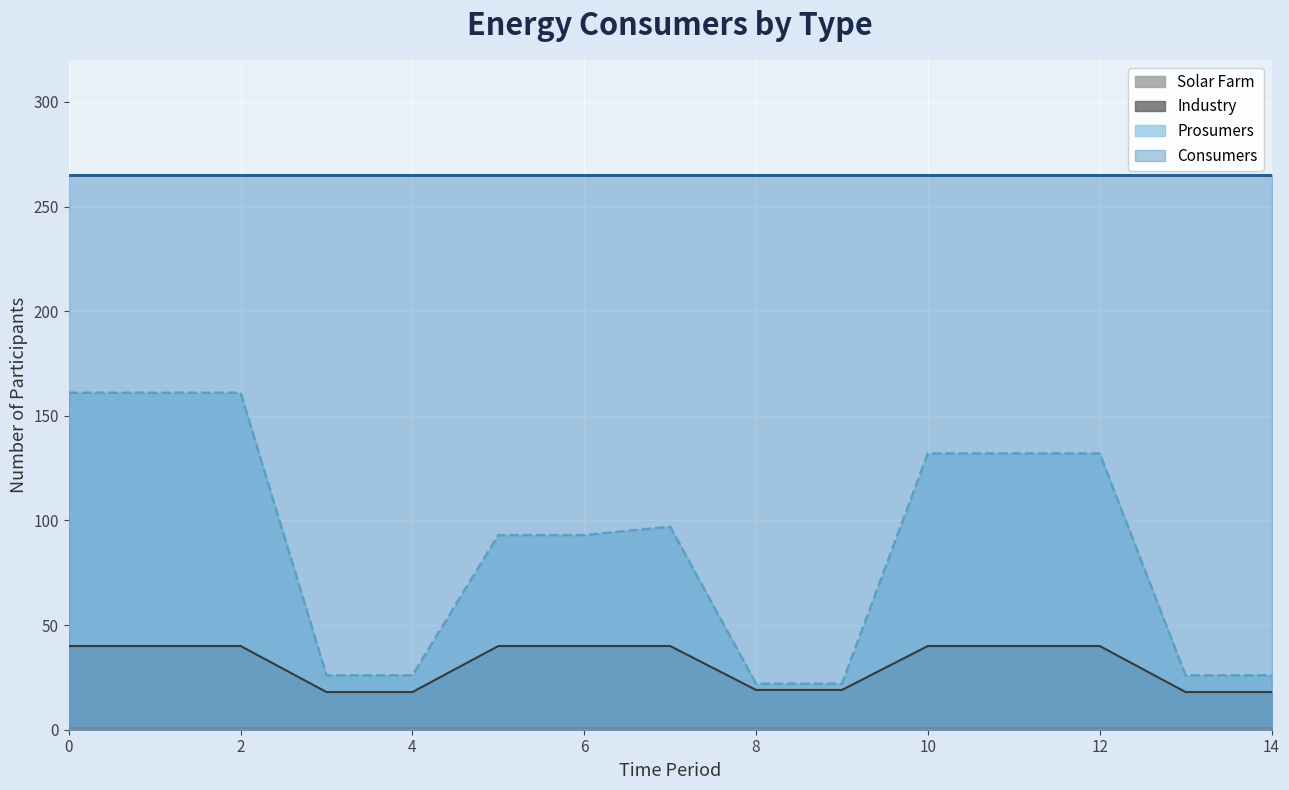

At which category does Prosumers reach its first local peak?

7